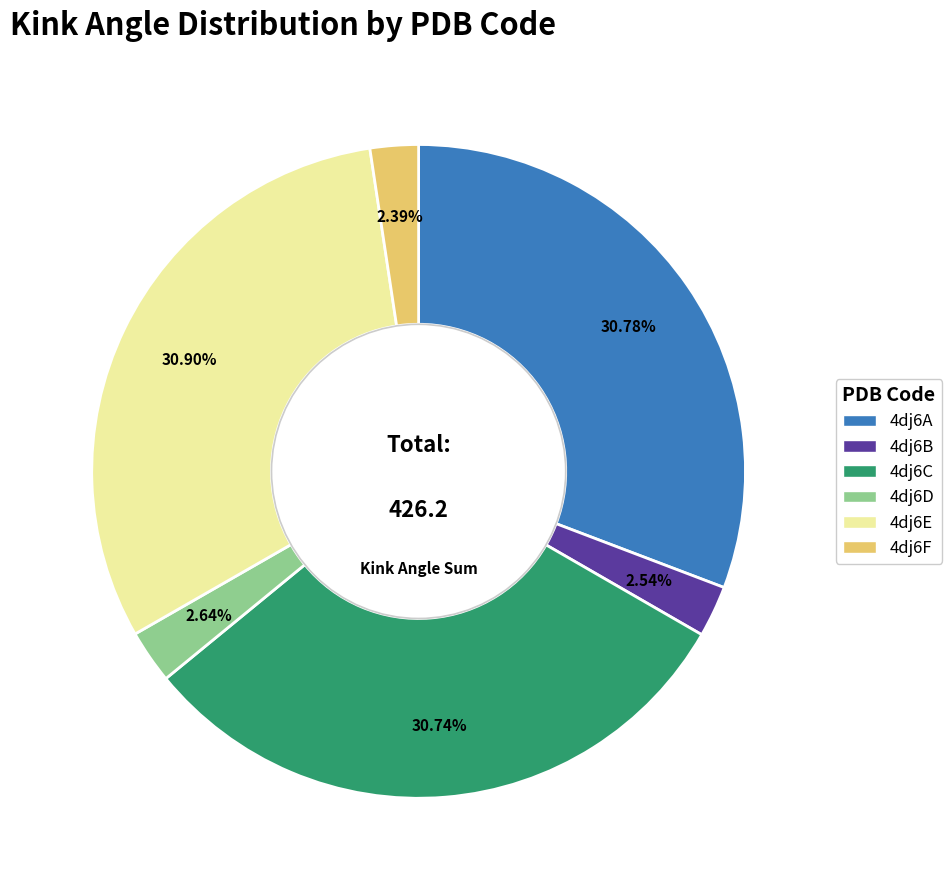

To the nearest percent, what is the combined percentage of 4dj6E and 4dj6D?

34%